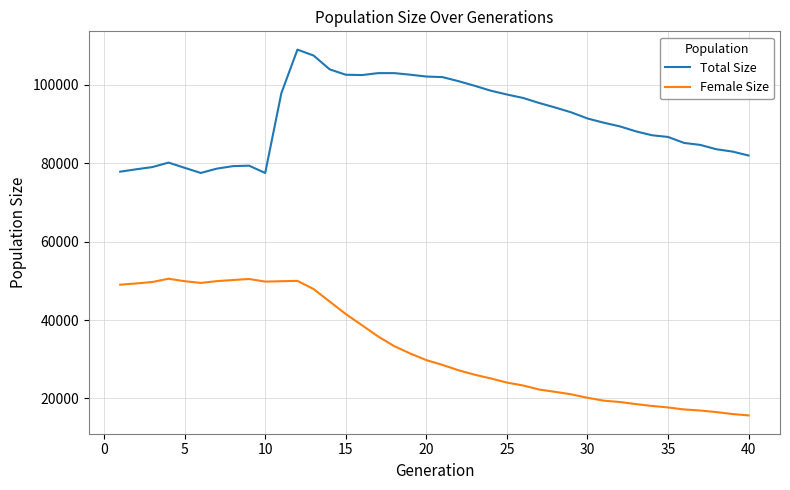

What is the maximum value shown in the chart?

109005